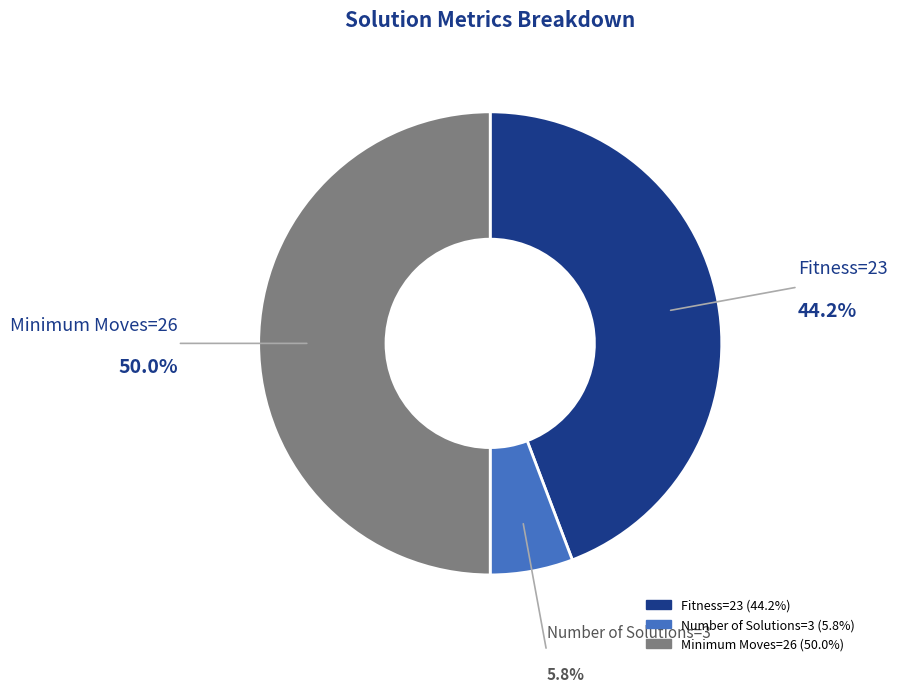

To the nearest percent, what is the difference between the Minimum Moves=26 and Fitness=23 slice percentages?

6%